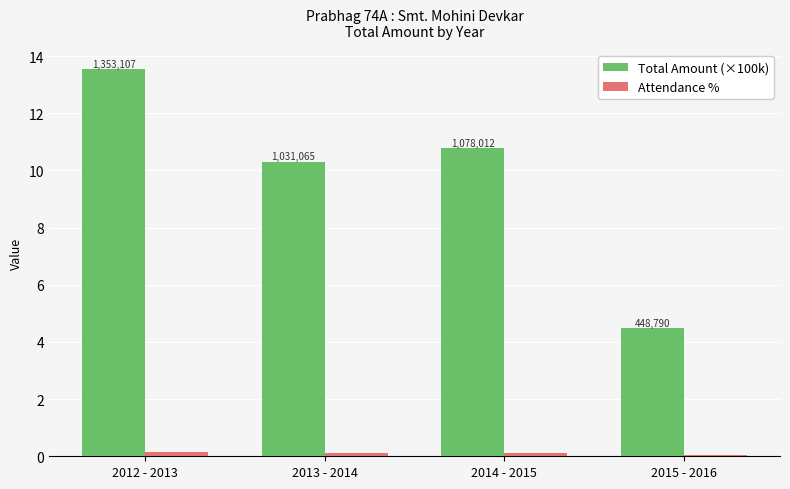

List the labels in order of Attendance % value, smallest first.

2015 - 2016, 2013 - 2014, 2014 - 2015, 2012 - 2013